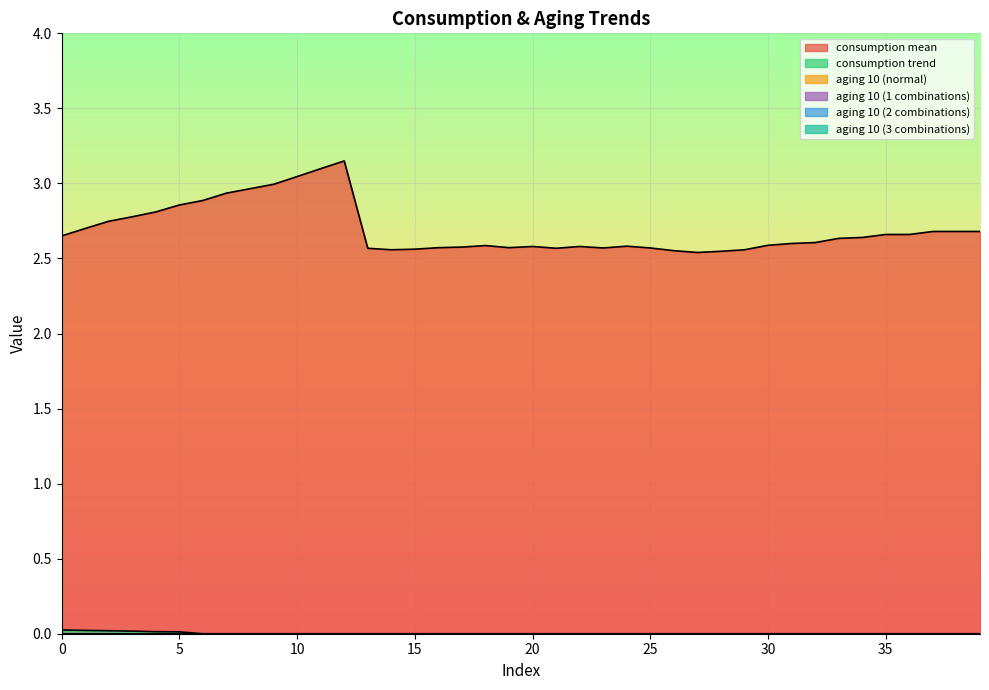

Between 18 and 17, which is larger?

18